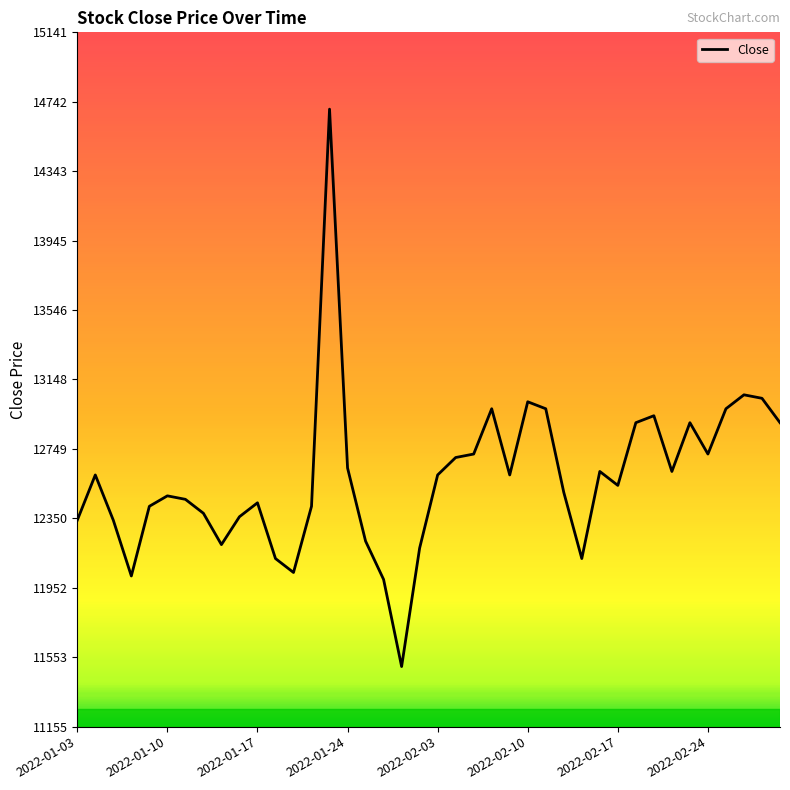

What is the difference between the maximum and minimum values?

3200